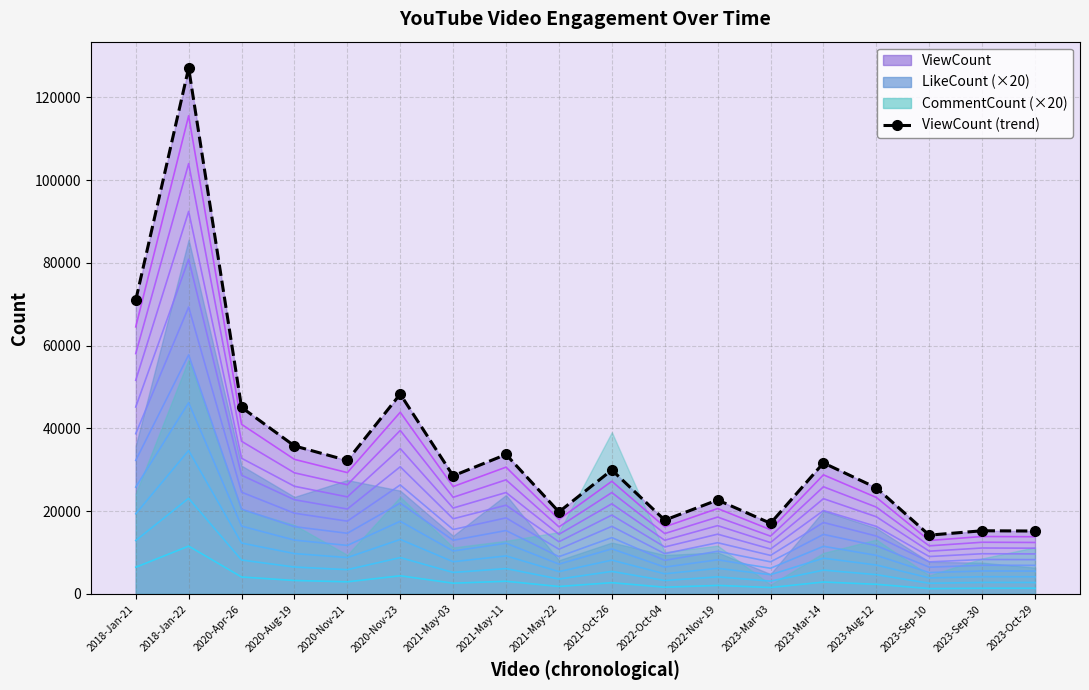

What position from the right is 2021-Oct-26?

9